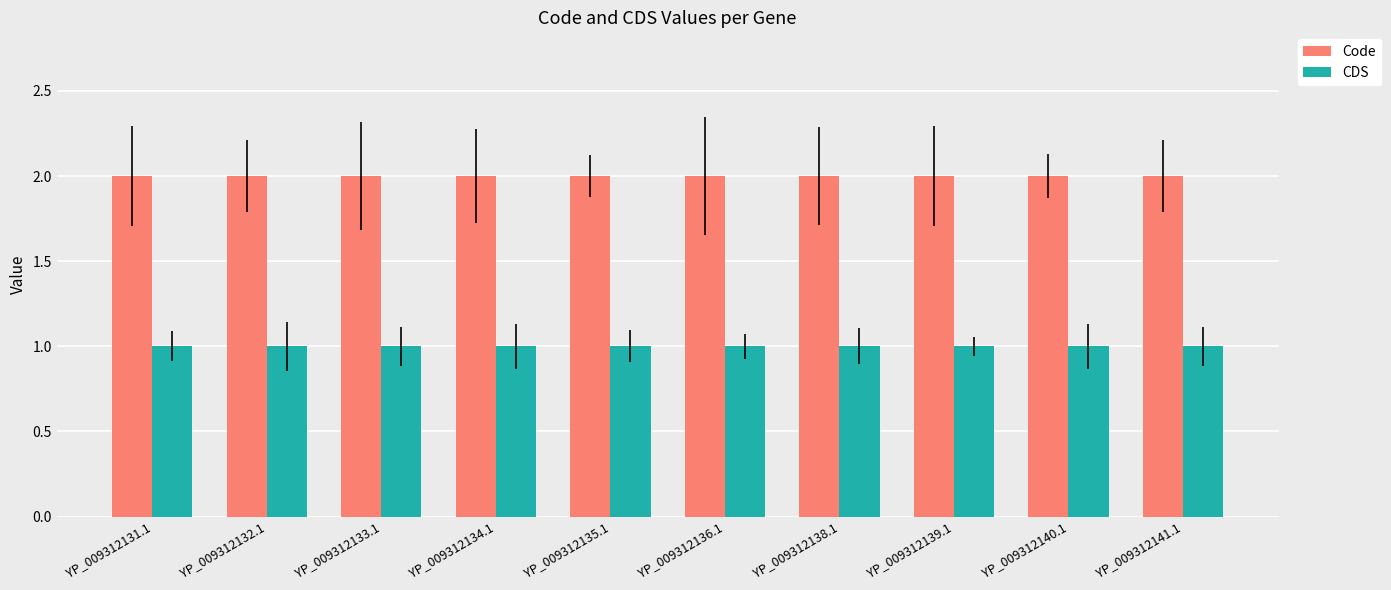

What is the sum of all Code values?

20